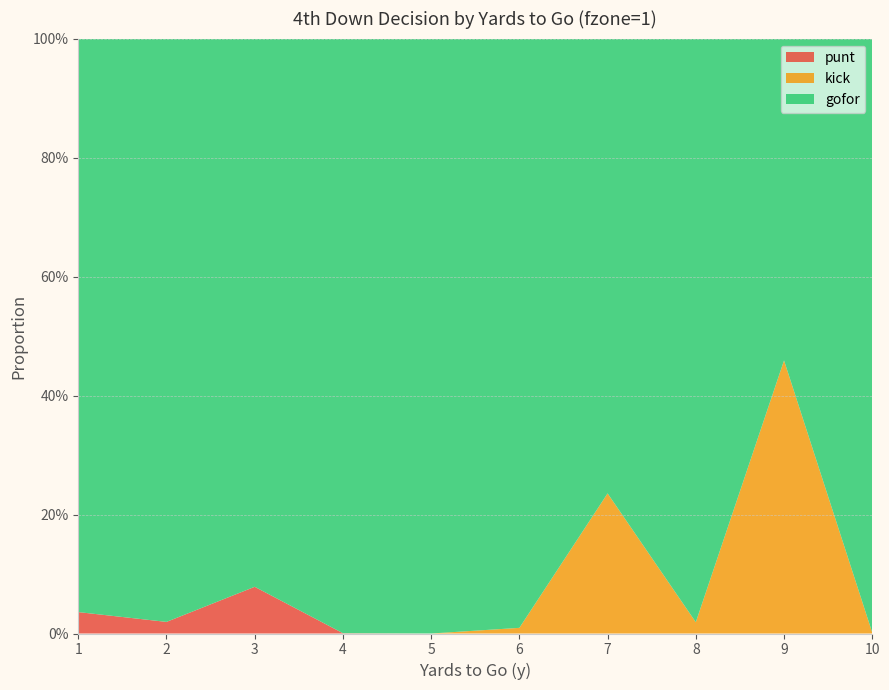

Reading left to right, transcribe all the data shown in this chart.

gofor: 1.0	1.0	0.9	1.0	1.0	1.0	0.8	1.0	0.5	1.0
kick: 0.0	0.0	0.0	0.0	0.0	0.0	0.2	0.0	0.5	0.0
punt: 0.0	0.0	0.1	0.0	0.0	0.0	0.0	0.0	0.0	0.0